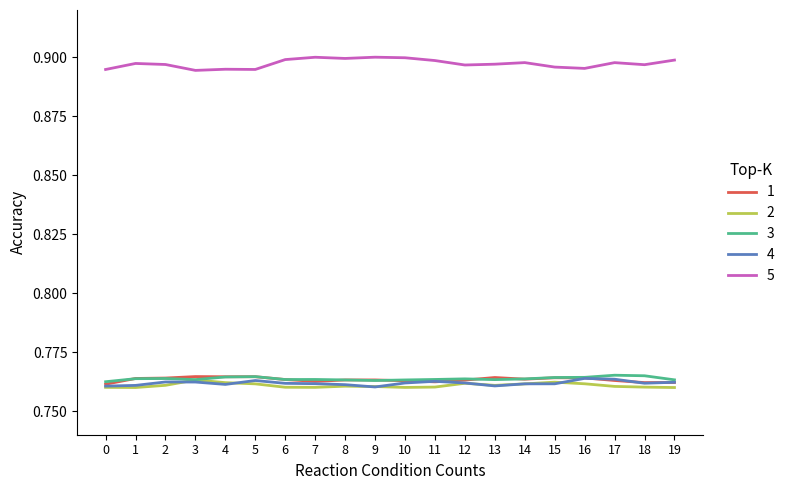

The 3 series shows 0.5 at 19. True or false?

False